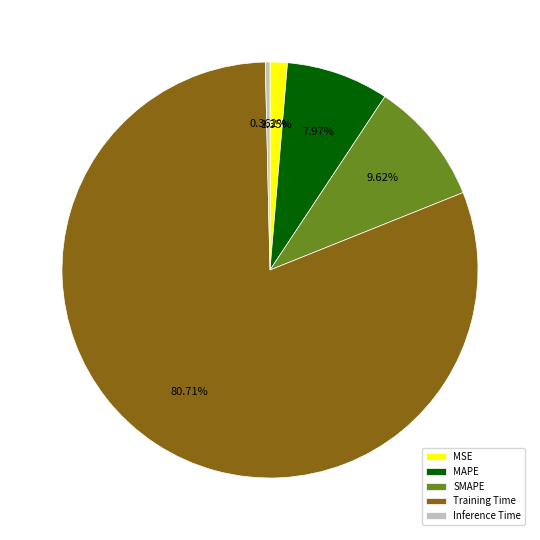

Which slice is the smallest?

Inference Time